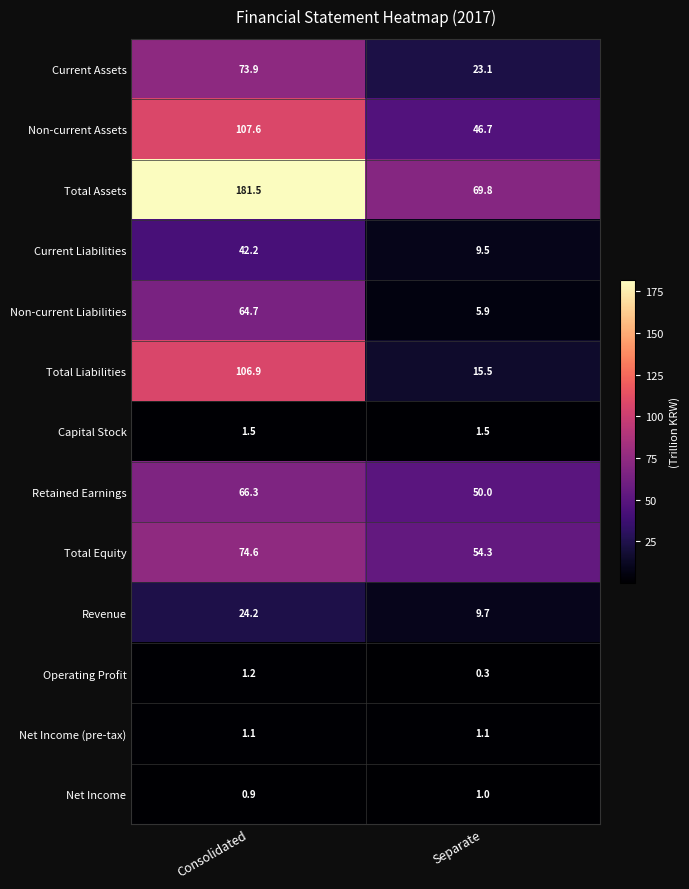

What is the sum of all Capital Stock values?

3.0